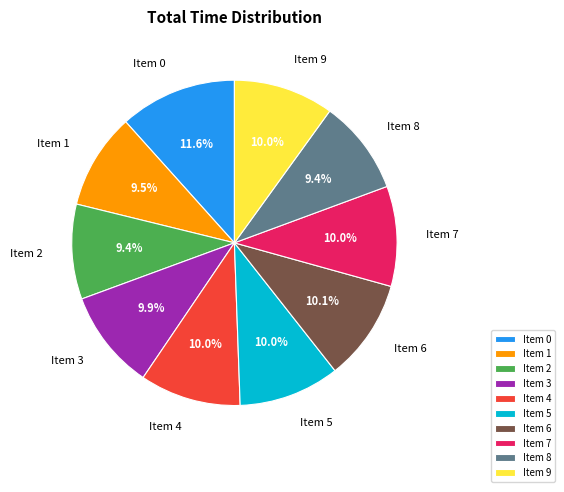

Does any single category account for the majority?

No